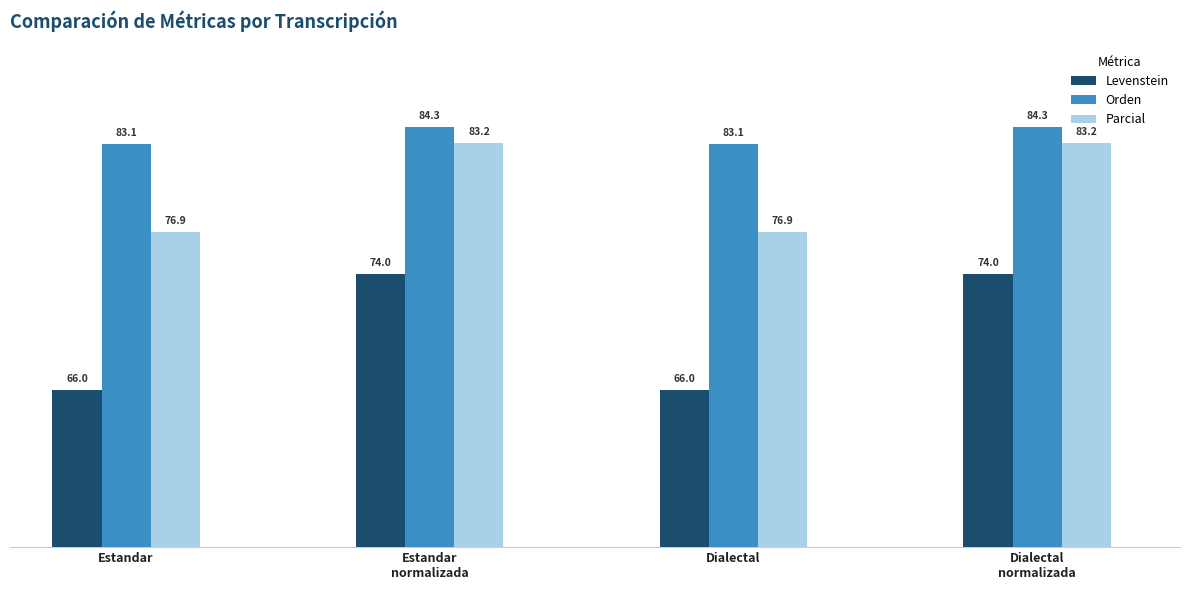

What is the approximate value of Parcial at Estandar?

76.9